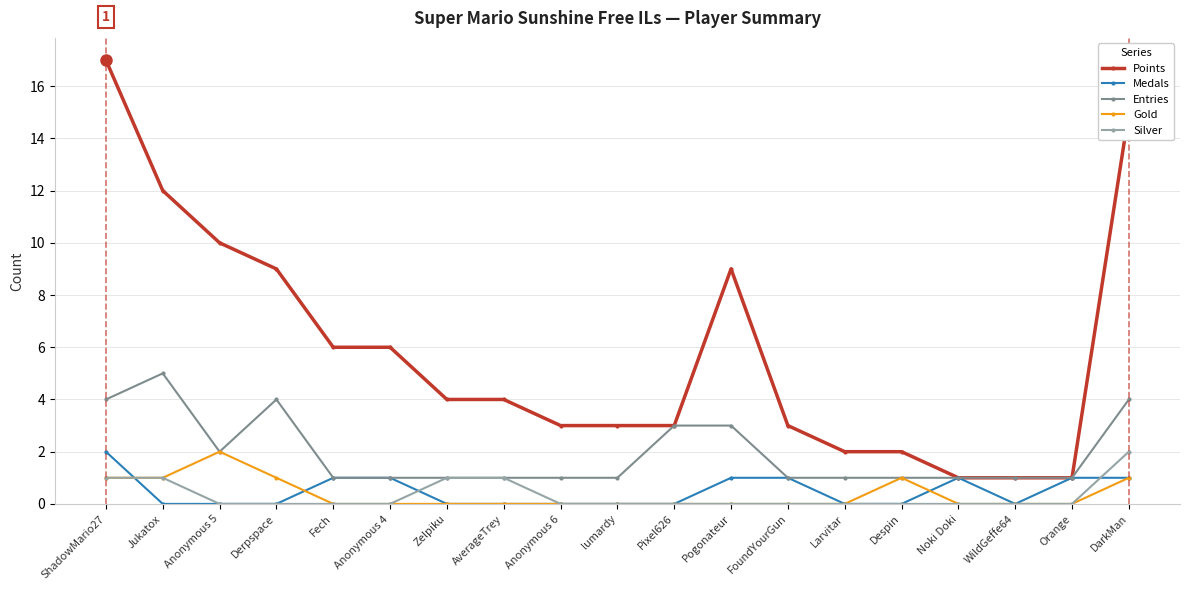

True or false: Points and Gold cross at least once.

False